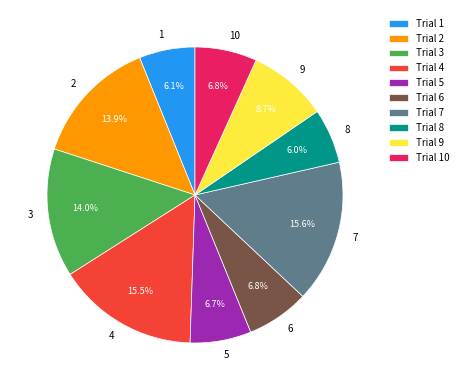

Does any single category account for the majority?

No